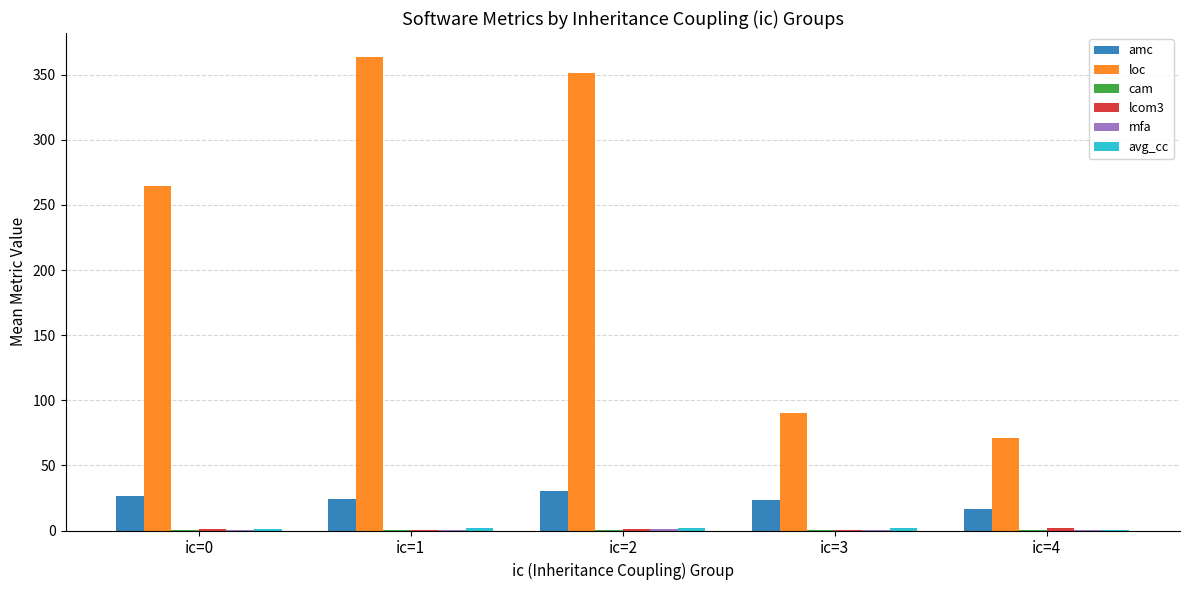

Which series has the largest total across all categories?

loc